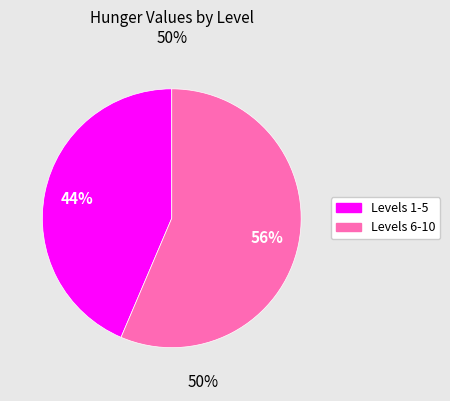

To the nearest percent, what is the average slice percentage?

50%